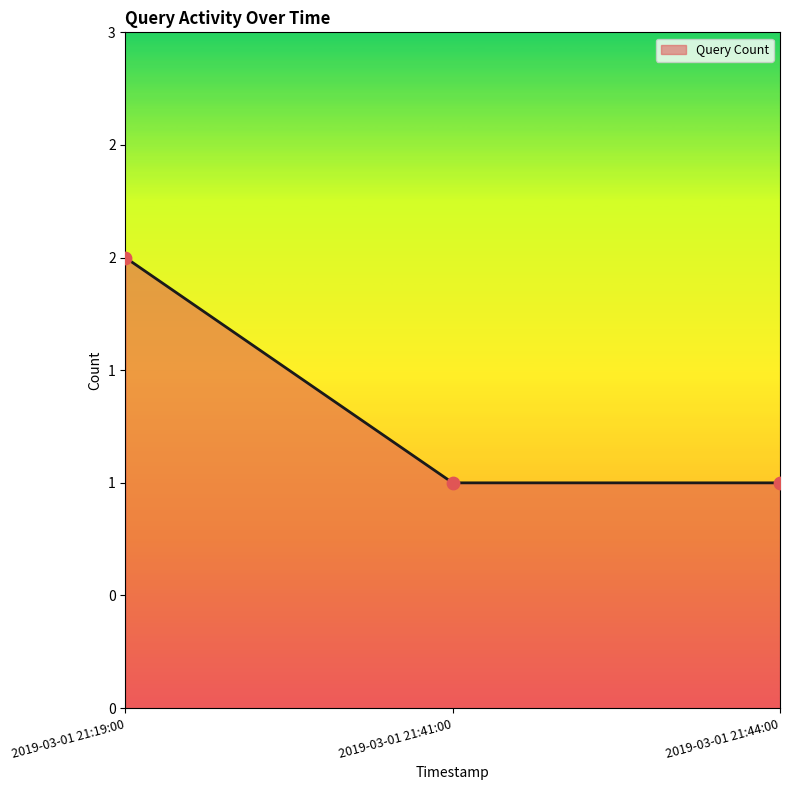

What is the ratio of the value at 2019-03-01 21:44:00 to the value at 2019-03-01 21:19:00?

0.5